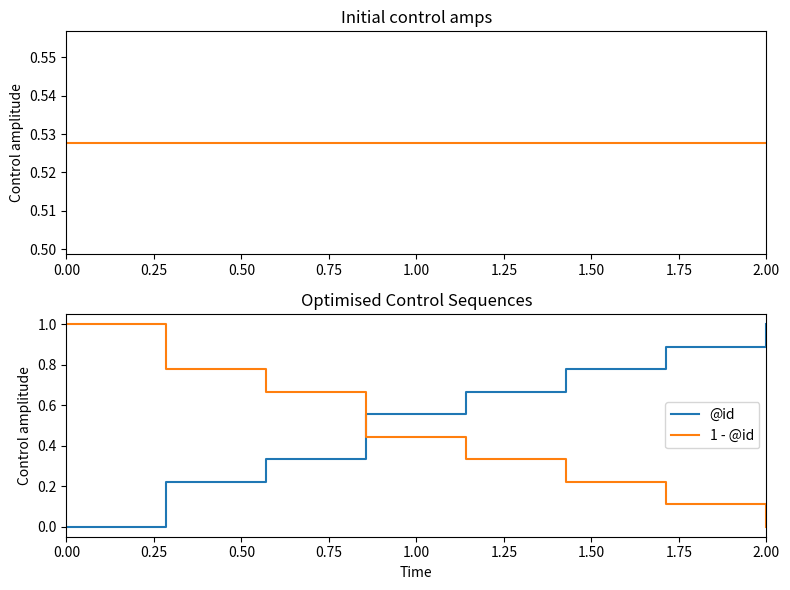

Is it true that @id equals 0.4 at 0.25?

False